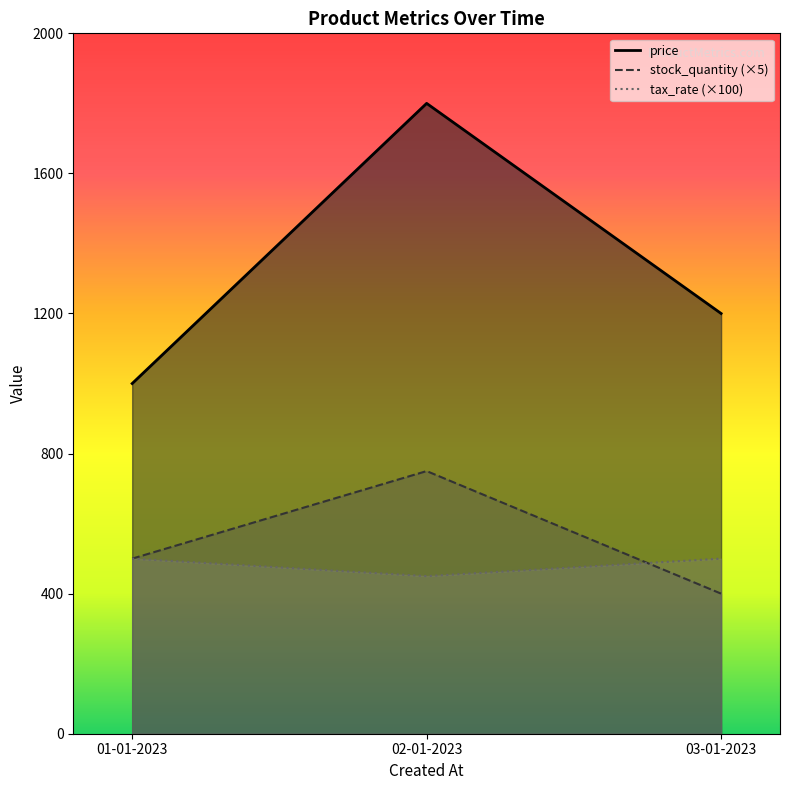

At 03-01-2023, list the series in order from largest to smallest.

price_line, tax_rate_line, stock_quantity_line